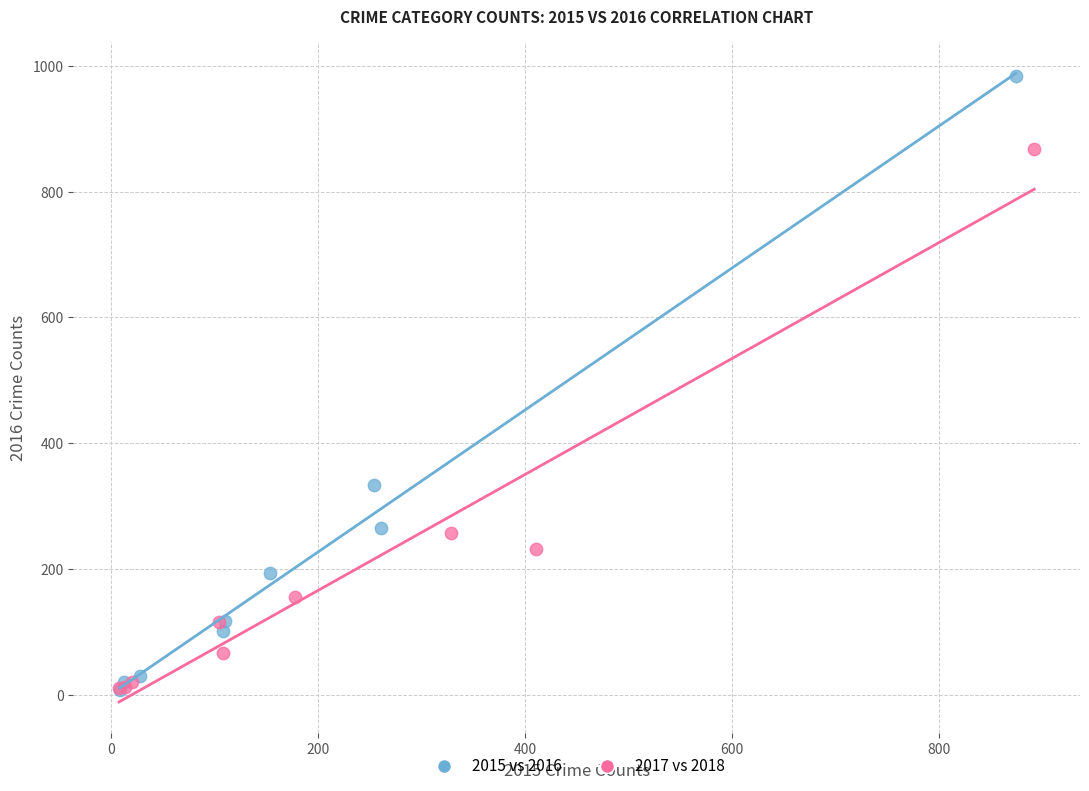

Which series contains the highest Y value?

2015 vs 2016